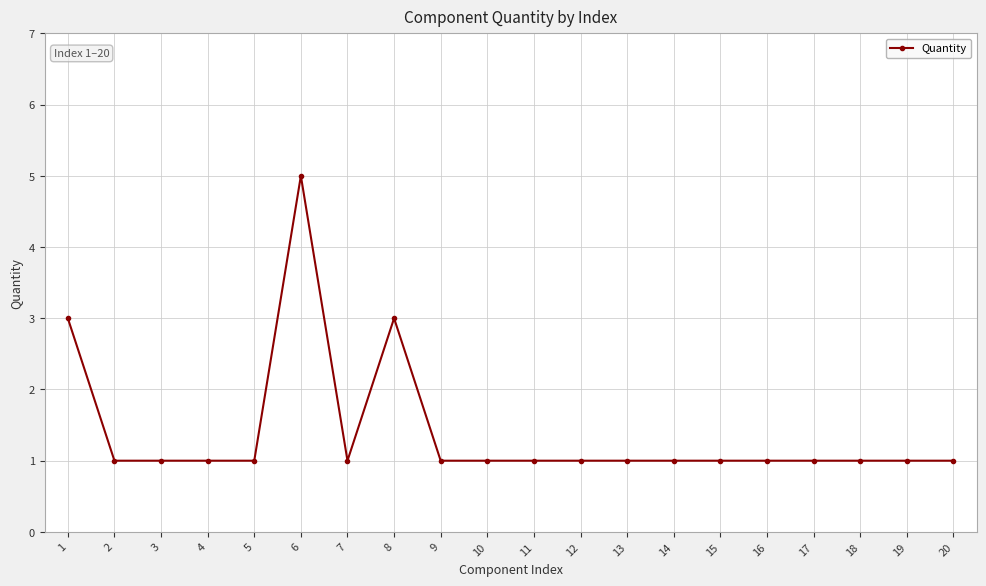

What is the difference between the maximum and minimum values?

4